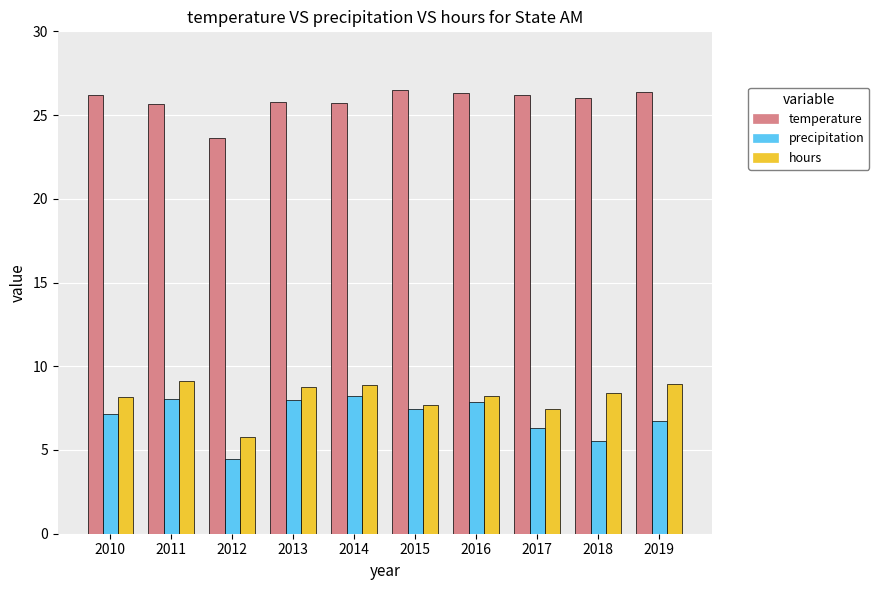

The value of hours at 2015 is 5.1. True or false?

False